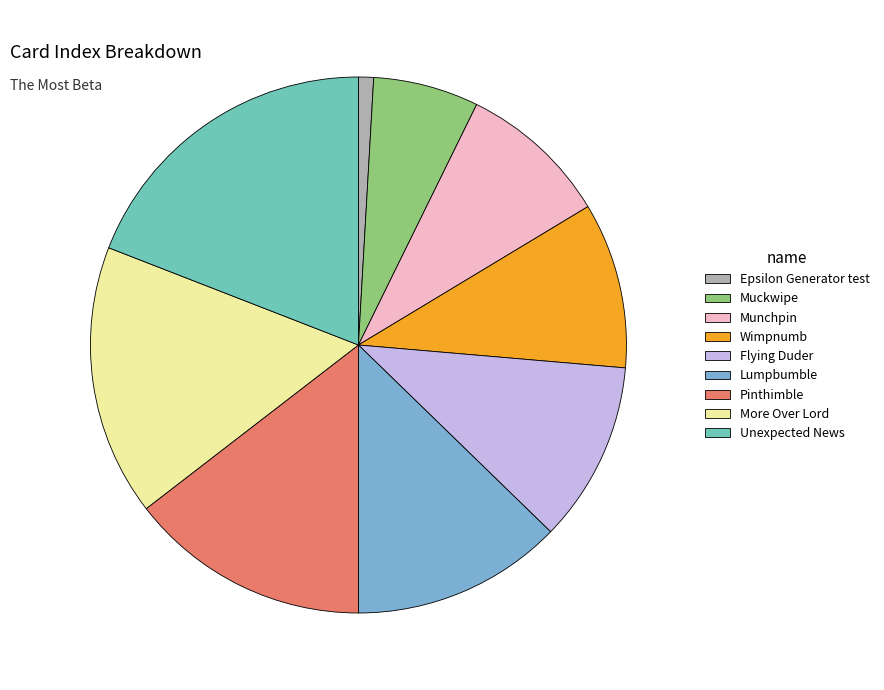

Approximately how many times larger is the value at Wimpnumb compared to More Over Lord?

0.6